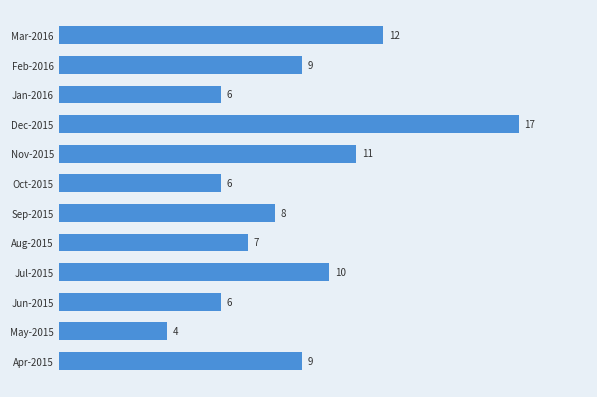

What is the label of the 7th bar from the top?

Sep-2015